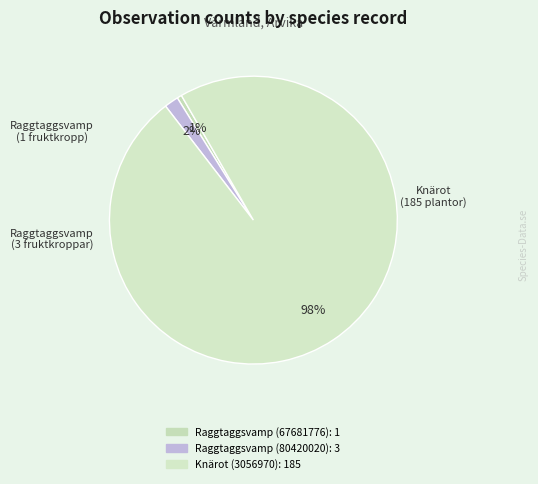

What percentage do Knärot (3056970) and Raggtaggsvamp (80420020) together represent?

99.5%